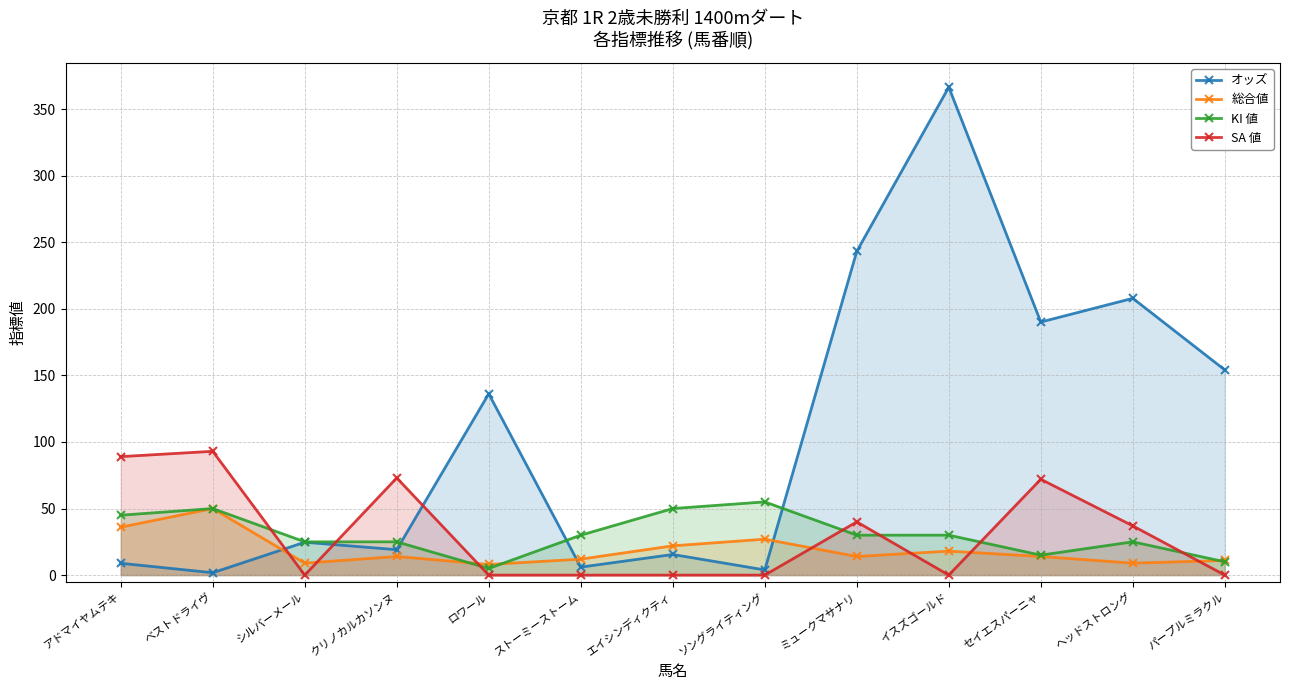

What is the label of the 5th point from the left?

ロワール